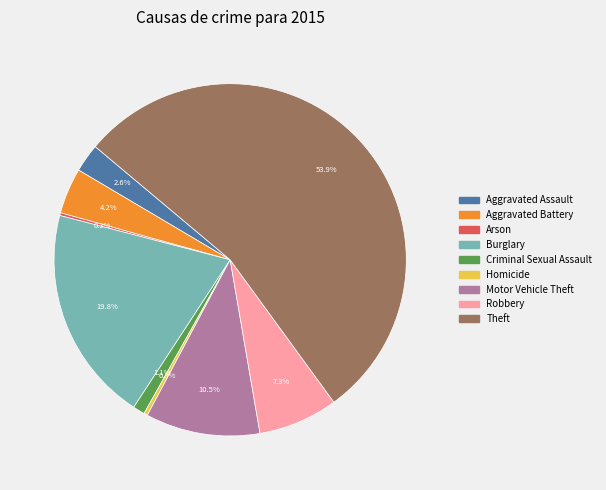

What percentage do Aggravated Battery and Criminal Sexual Assault together represent?

5.3%